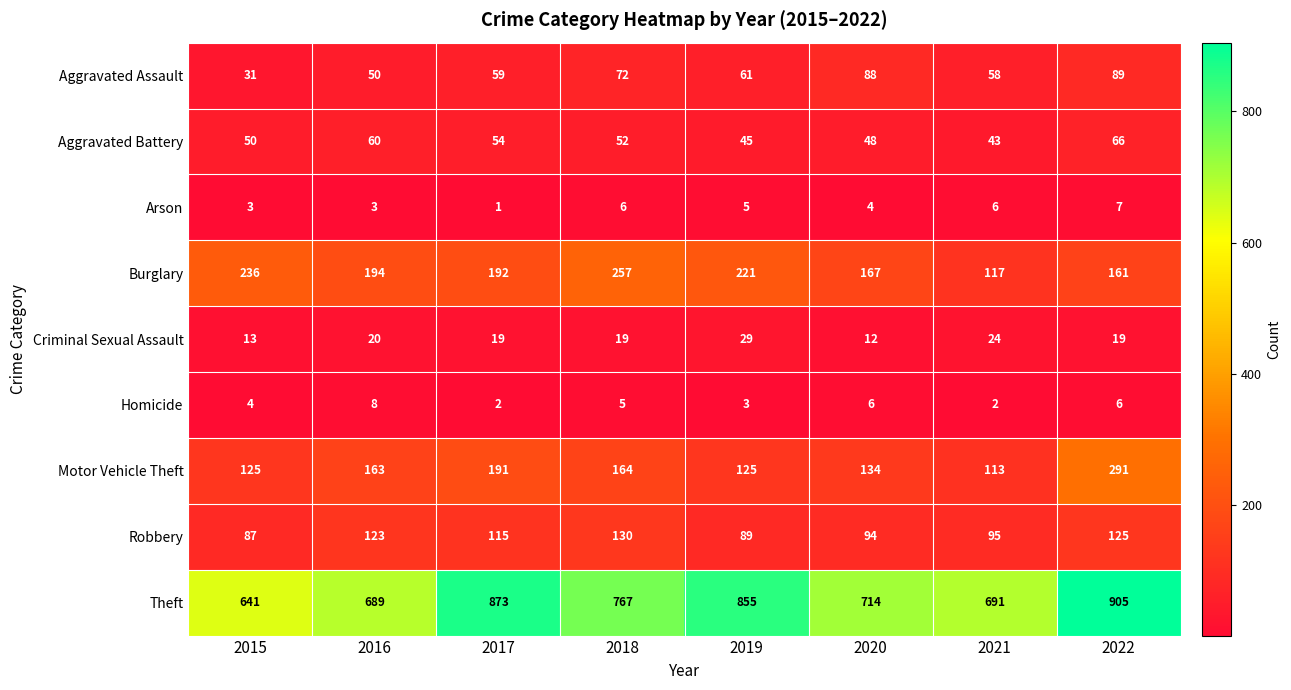

What is the difference between the Theft values at 2021 and 2022?

214